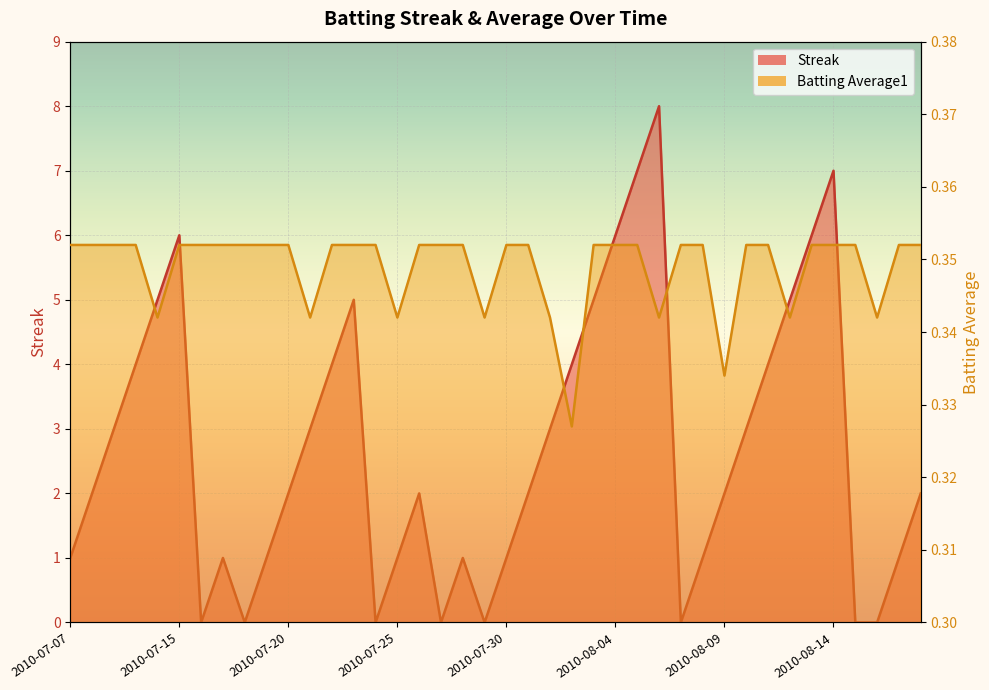

At which category does the chart reach its minimum across all series?

2010-07-16